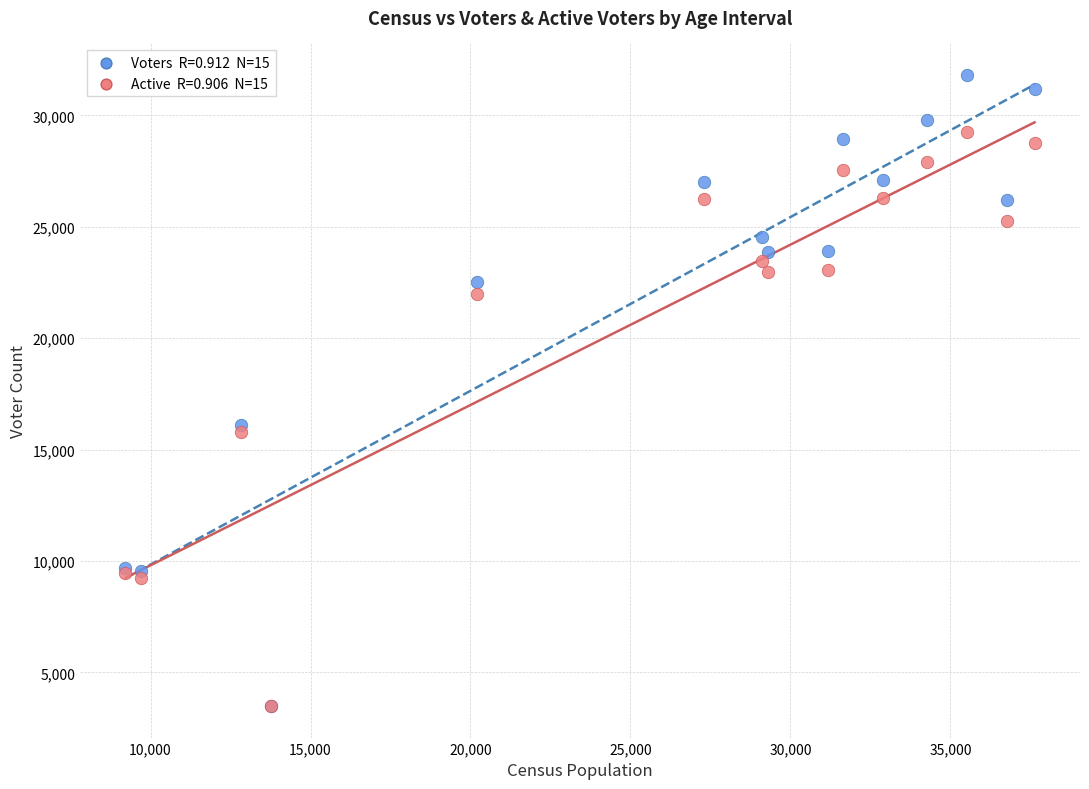

Across all series, what Y value is closest to 17650?

16108